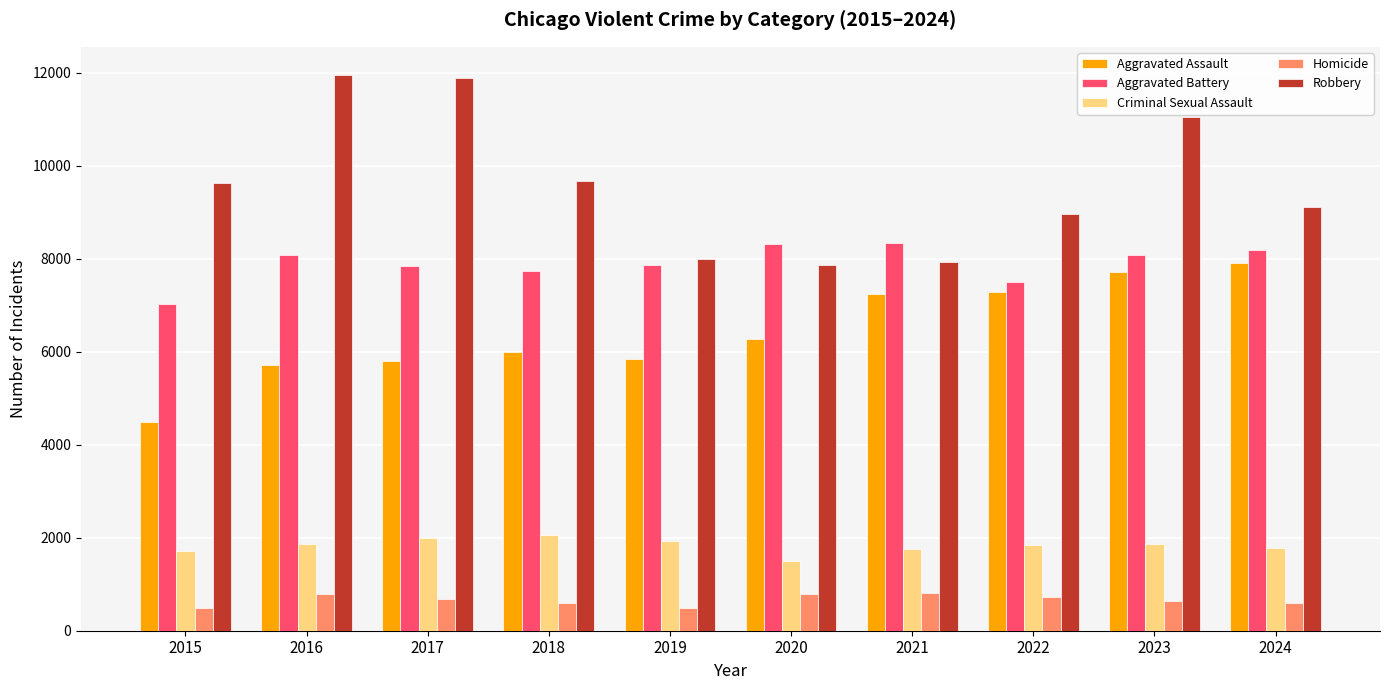

What is the difference between the highest and lowest values at 2016?

11174